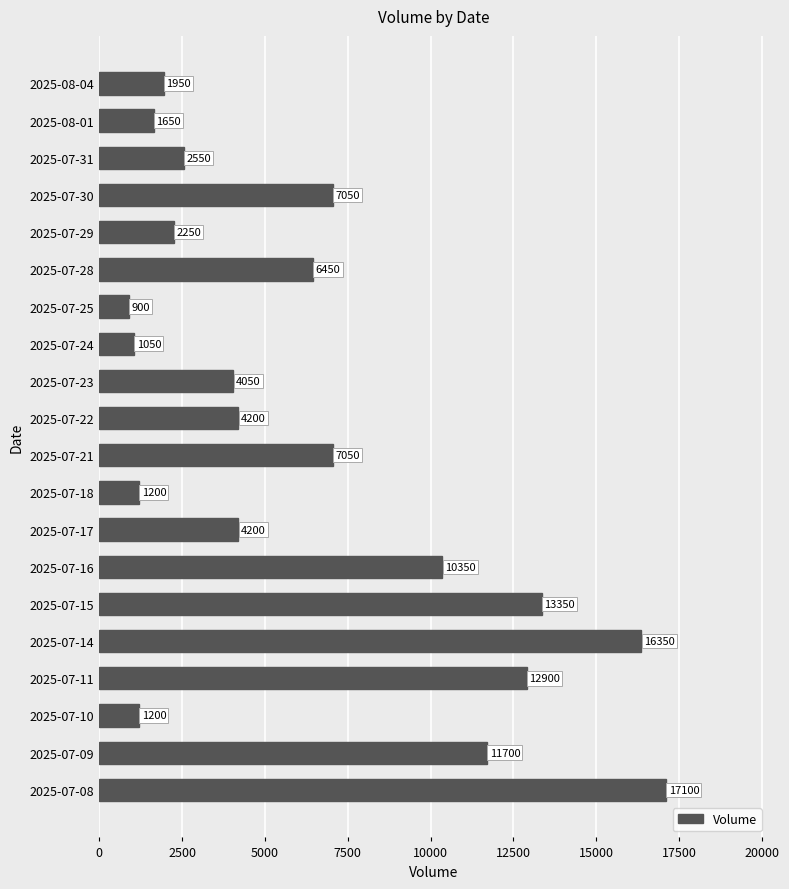

How many series are shown in this chart?

1